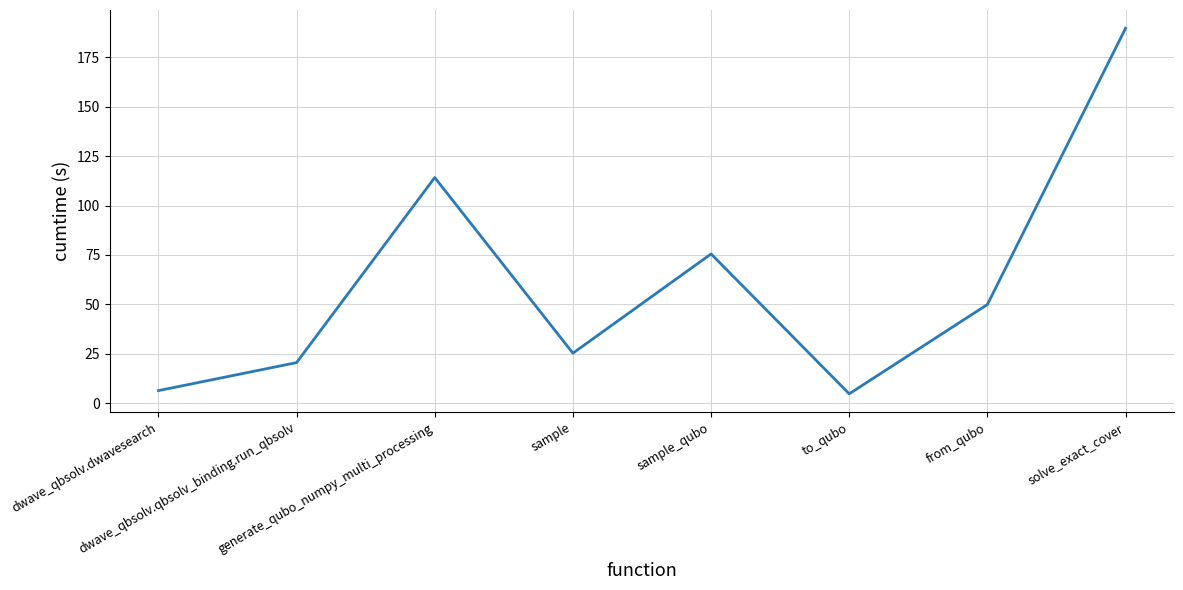

Between from_qubo and to_qubo, which is larger?

from_qubo